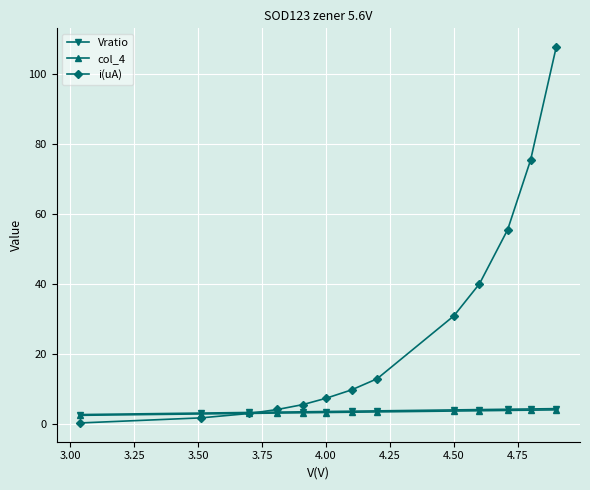

What is the lowest value of the col_4 series?

2.6